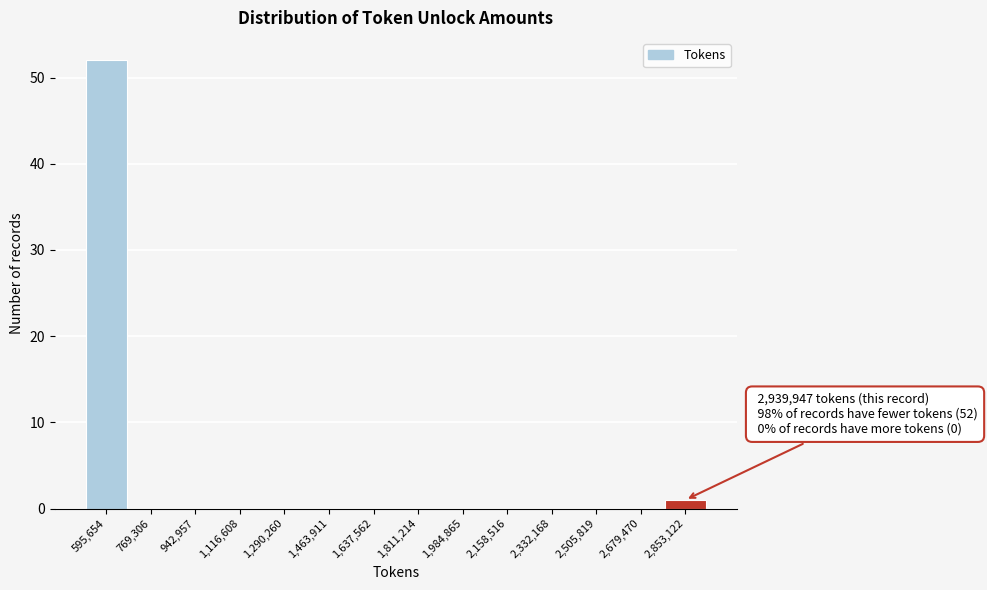

Which range on the x-axis has the tallest bar?

500000 to 680000